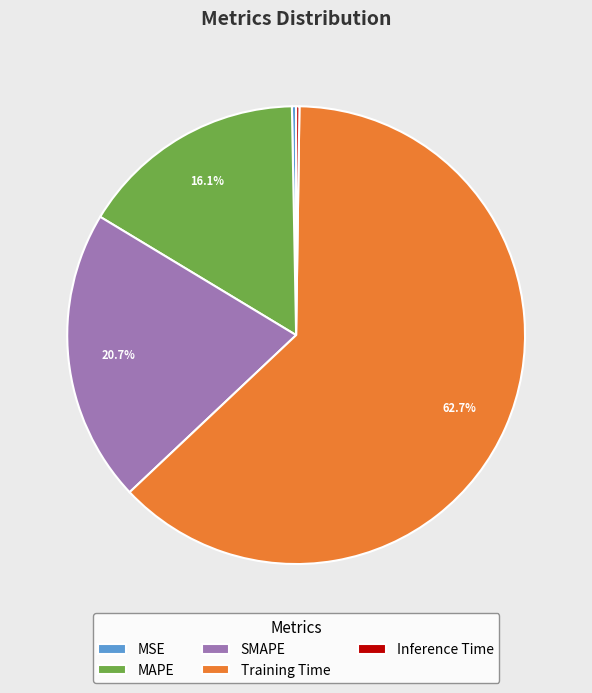

How much of the chart is everything except Training Time?

37.3%